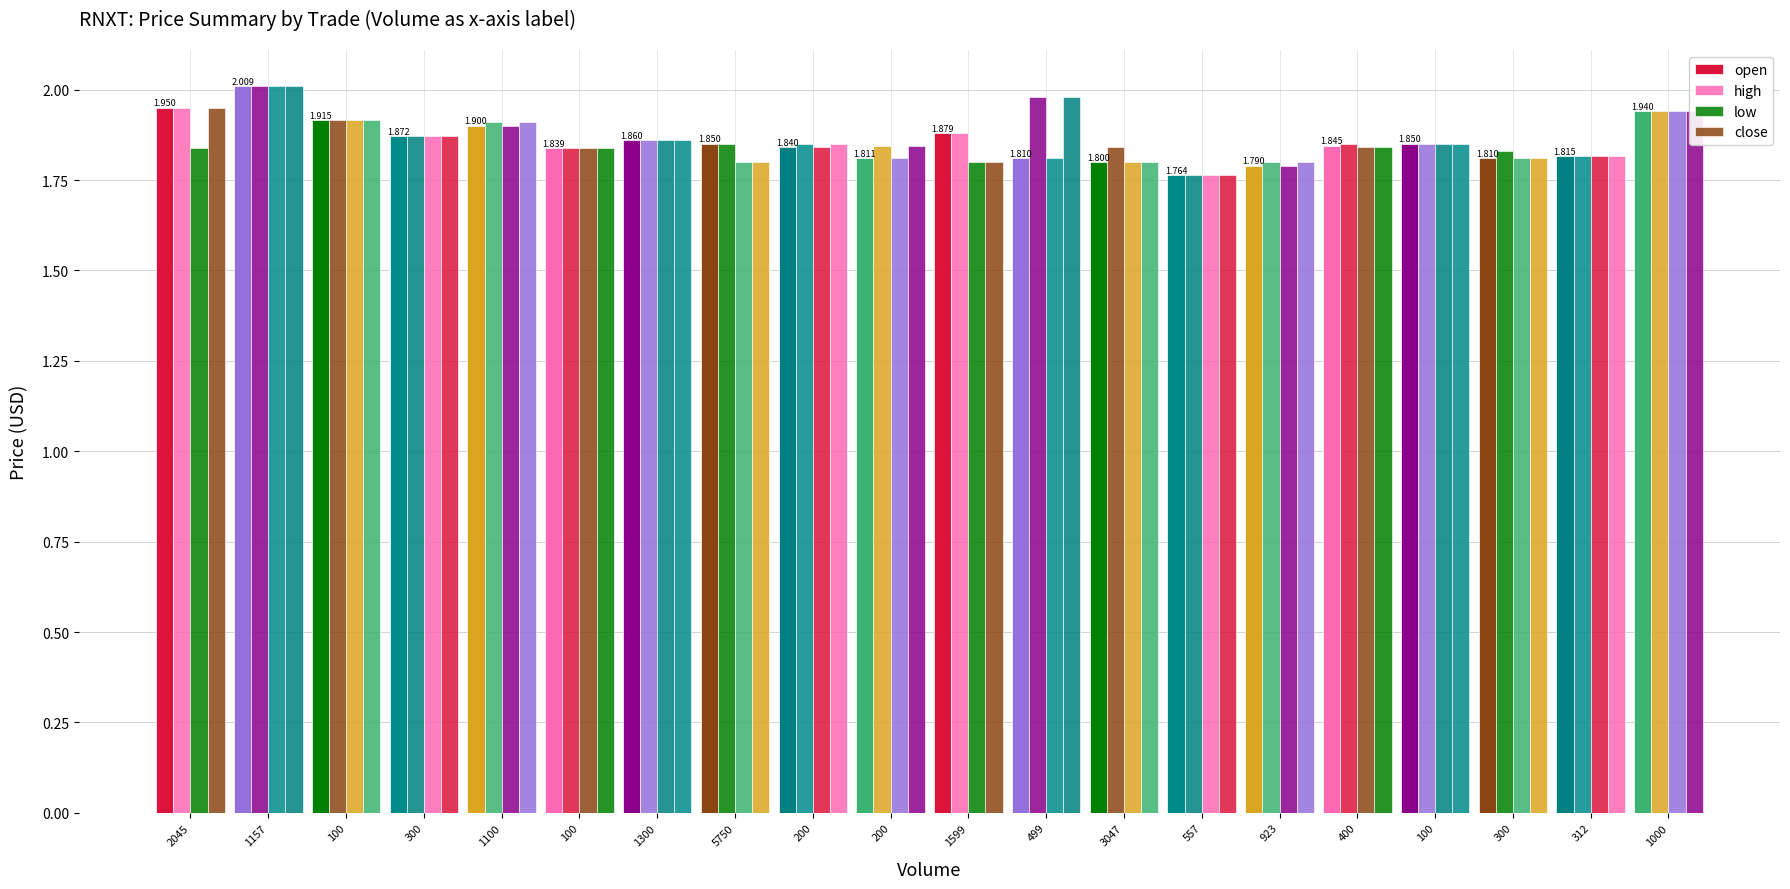

What is the total value across all series at 200?

7.4